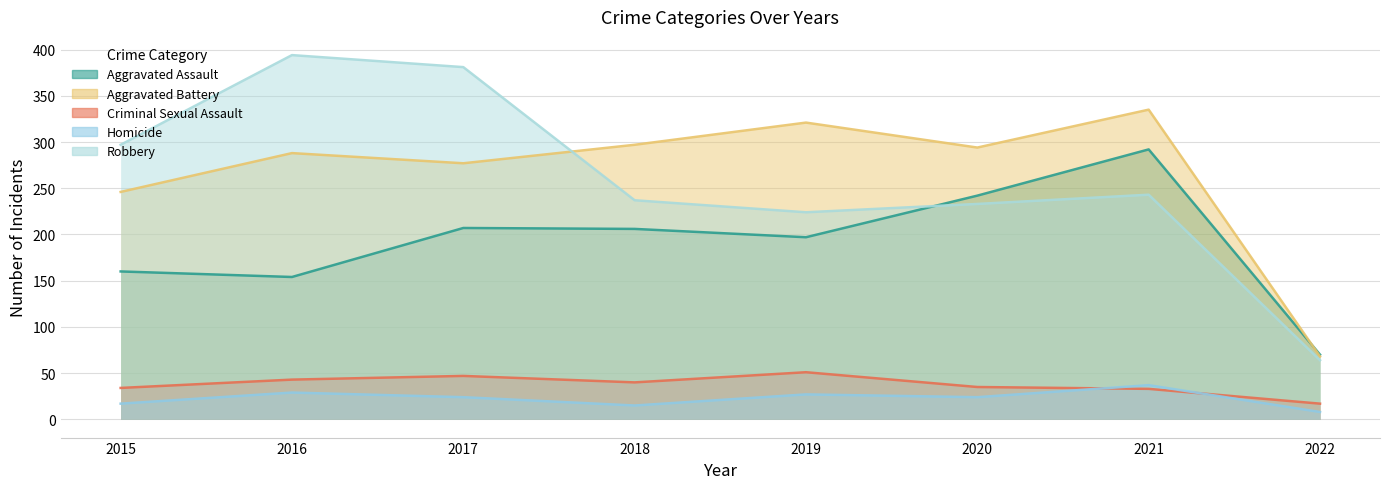

Which label corresponds to the largest value in the chart?

2016